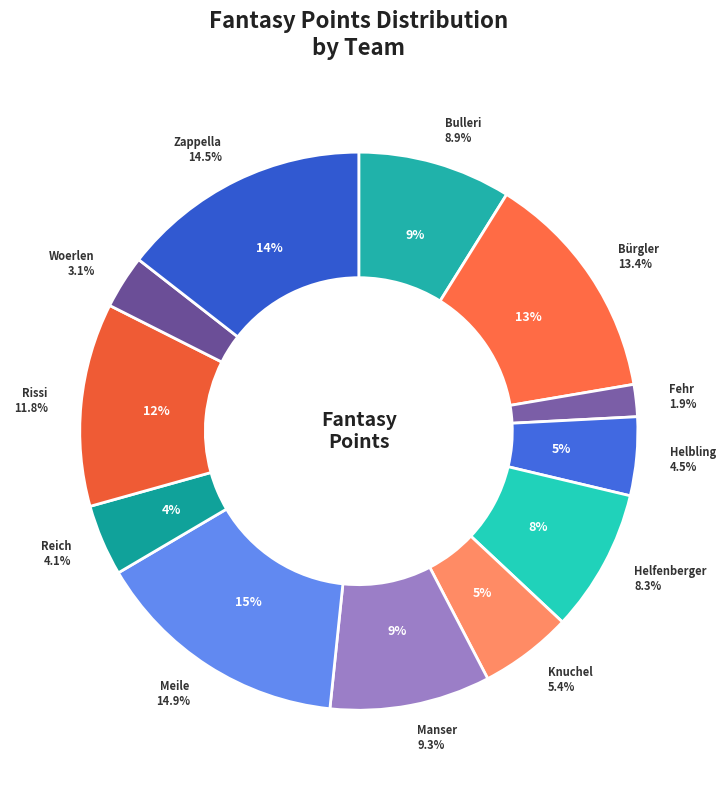

What percentage is NOT represented by Manser?

90.7%